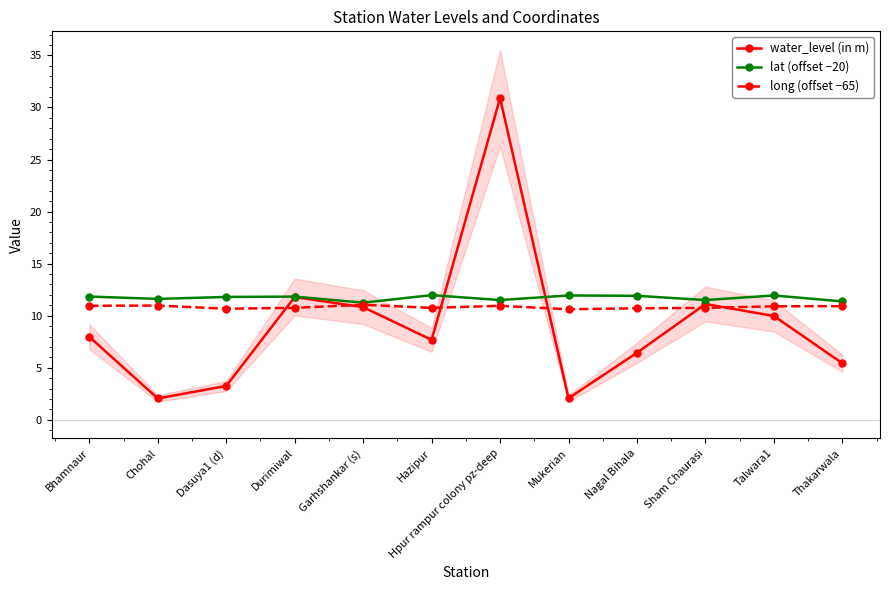

The value of water_level (in m) at Nagal Bihala is 6.4. True or false?

True